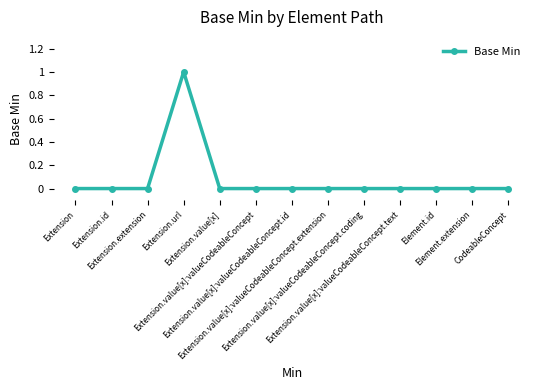

How many lines are shown in the chart?

1